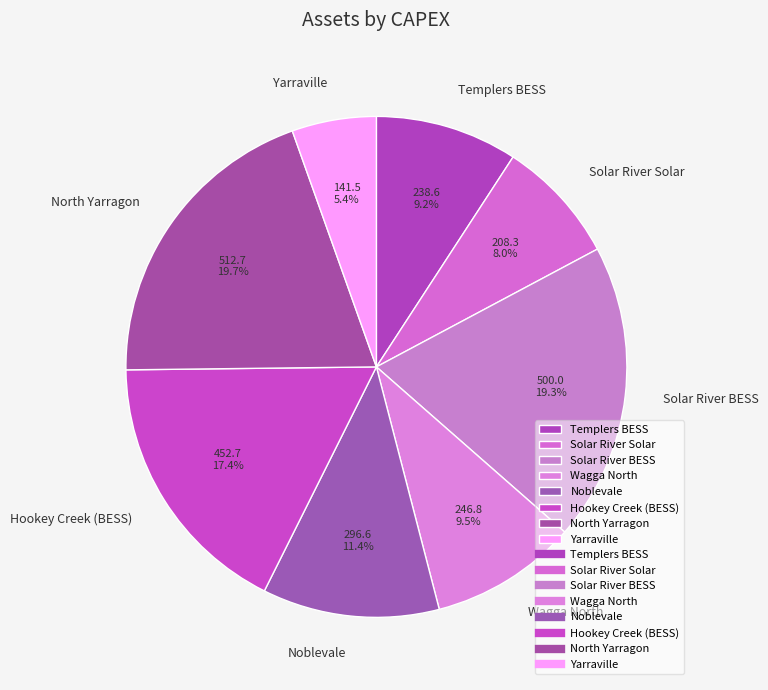

Does Yarraville account for over 50% of the chart?

No